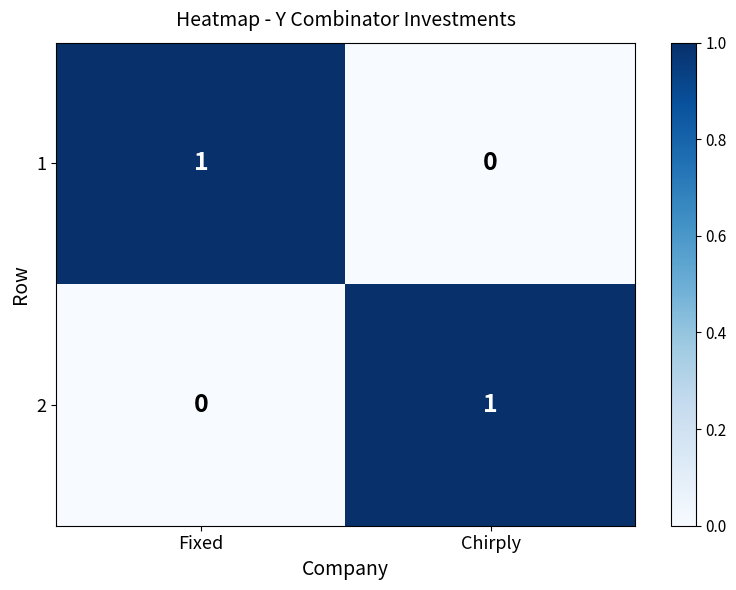

True or false: 2 has a value of 0 at Fixed.

True